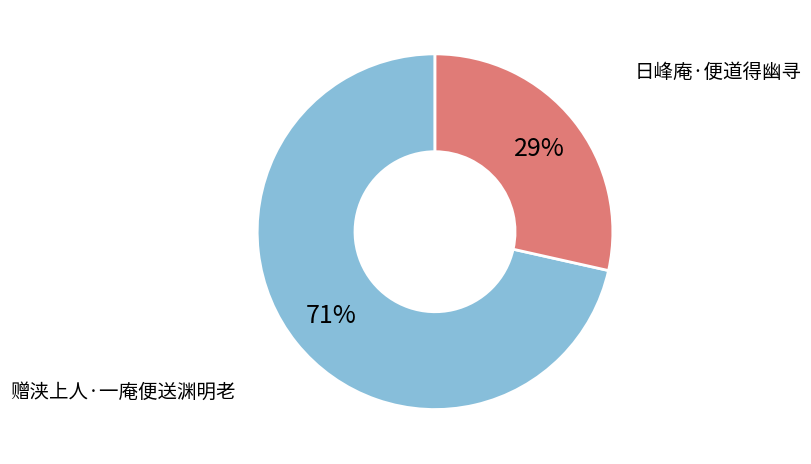

Between 赠浃上人·一庵便送渊明老 and 日峰庵·便道得幽寻, which is larger?

赠浃上人·一庵便送渊明老